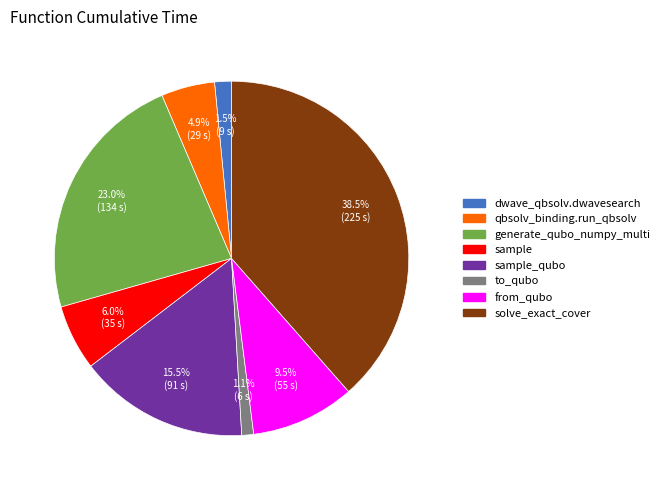

Is there a majority slice in this chart?

No